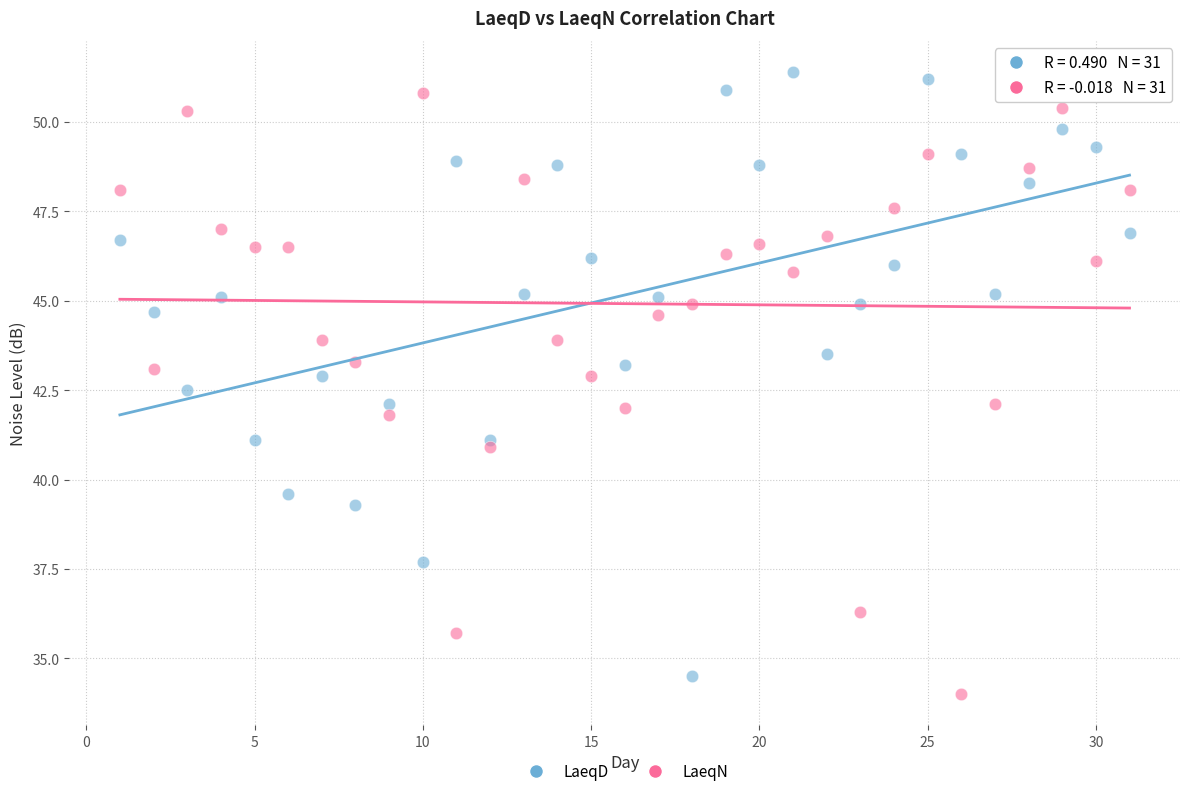

Across all data points, what is the range of Y values (max minus min)?

17.4